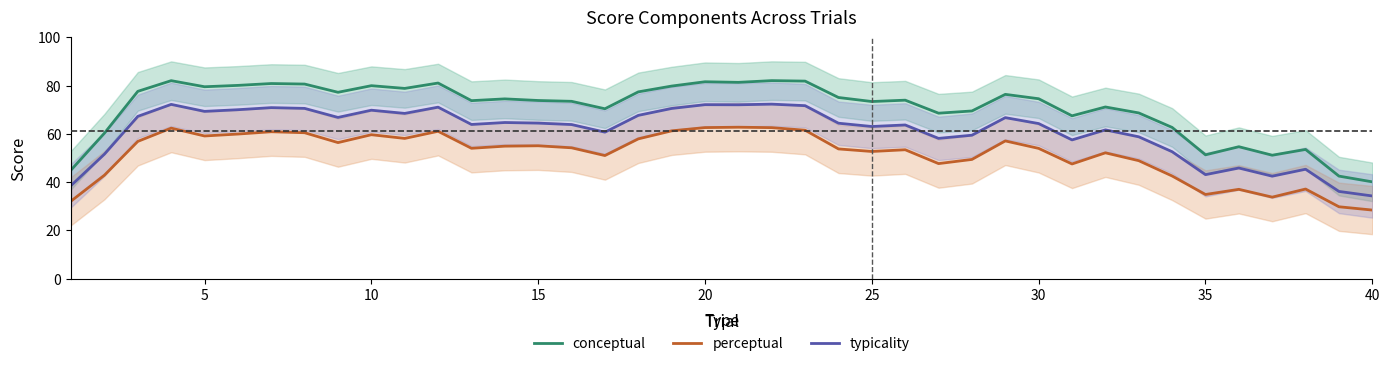

The value of conceptual at 15 is 114.3. True or false?

False